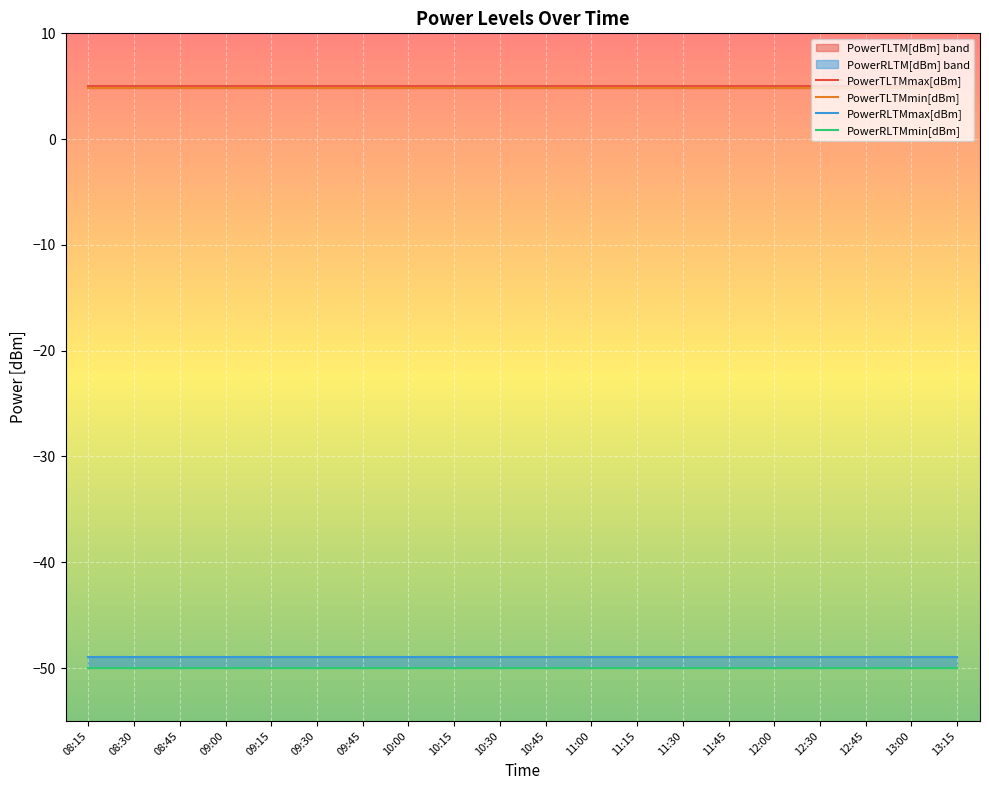

What is the difference between the highest and lowest values at 10:00?

55.0